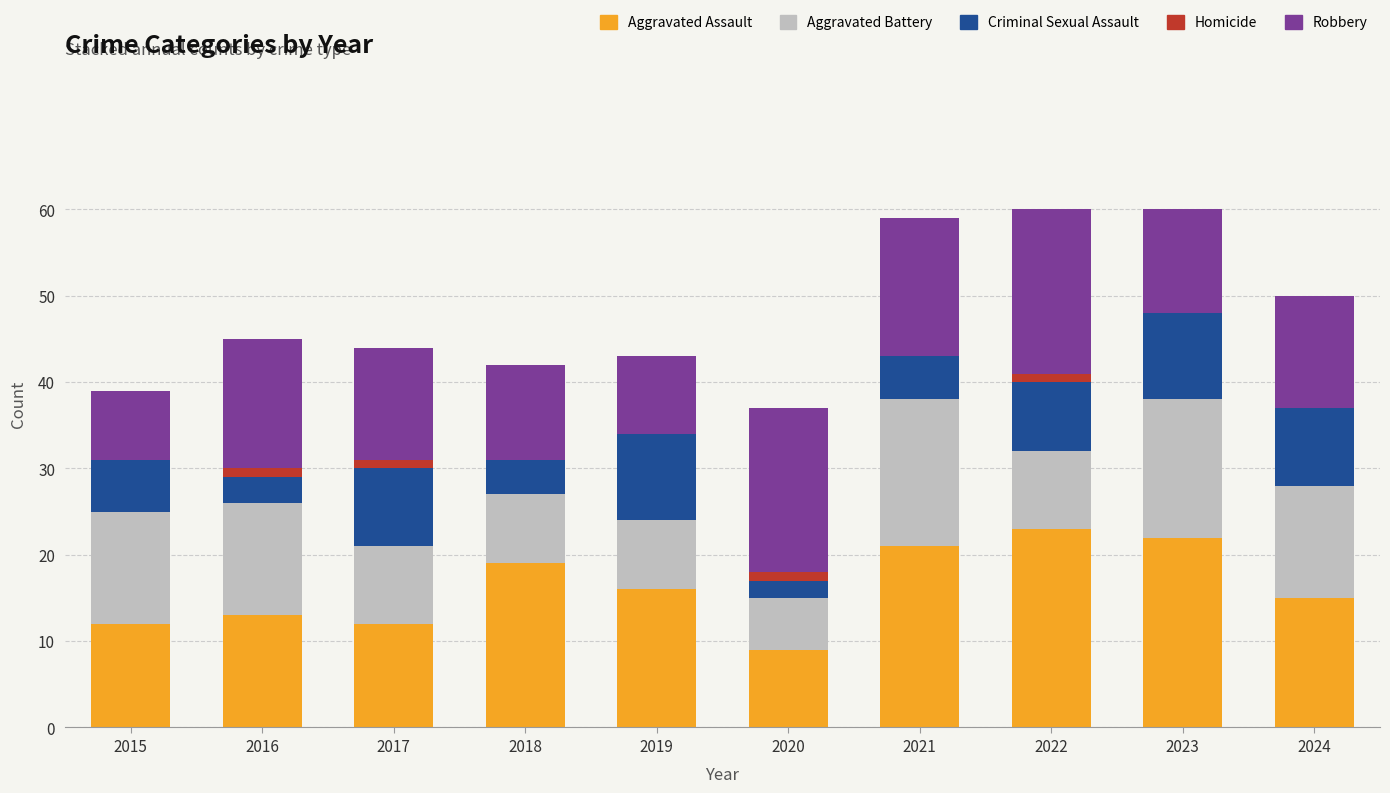

The Aggravated Assault series shows 5 at 2023. True or false?

False